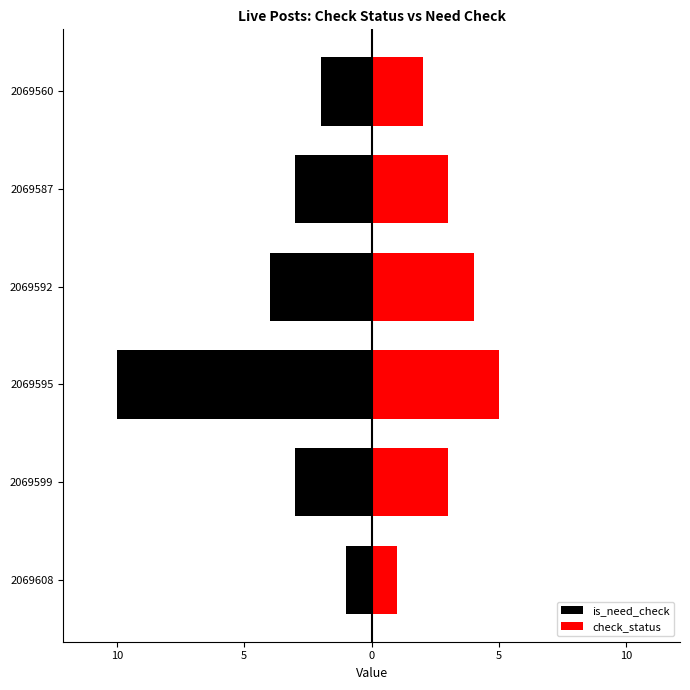

What is the smallest value displayed?

-10